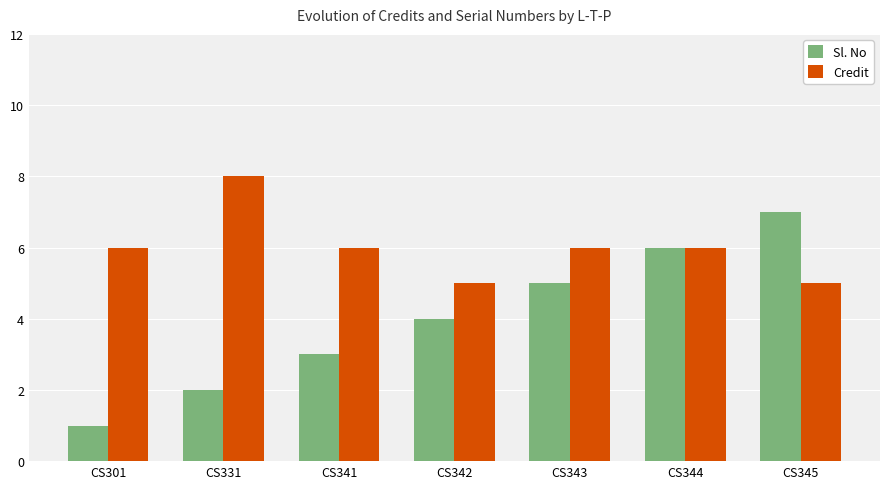

What is the difference between the maximum and second lowest values in the Sl. No series?

5